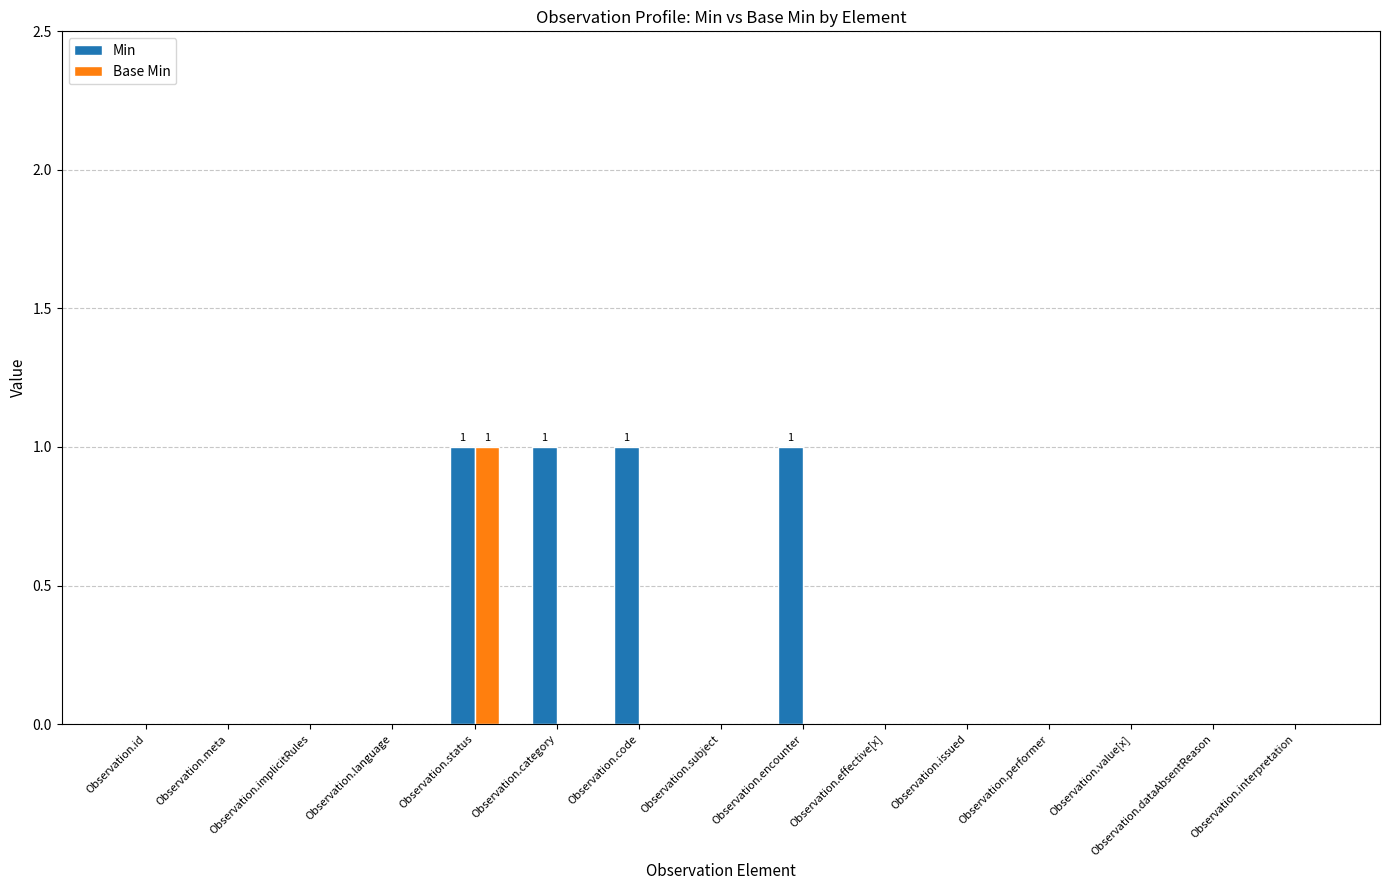

The value of Base Min at Observation.id is 0. True or false?

True